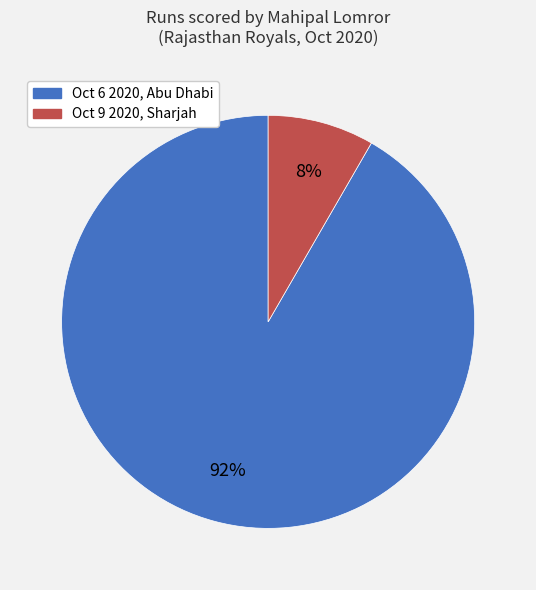

To the nearest percent, what is the average slice percentage?

50%